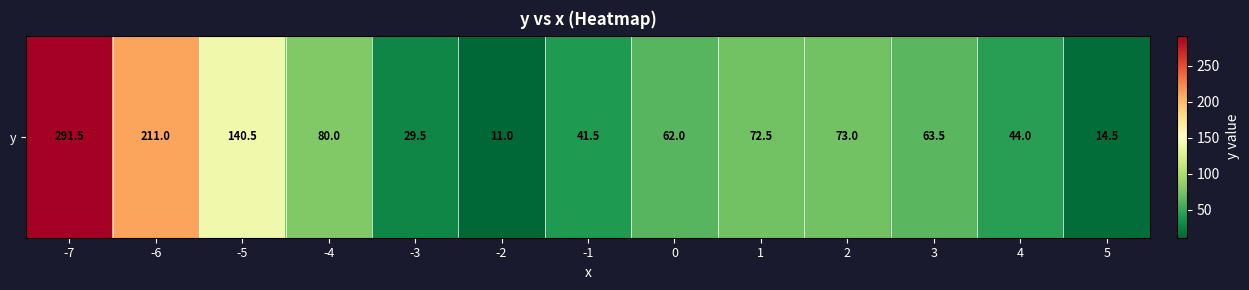

Is it true that the value at -4 is 22.4?

False